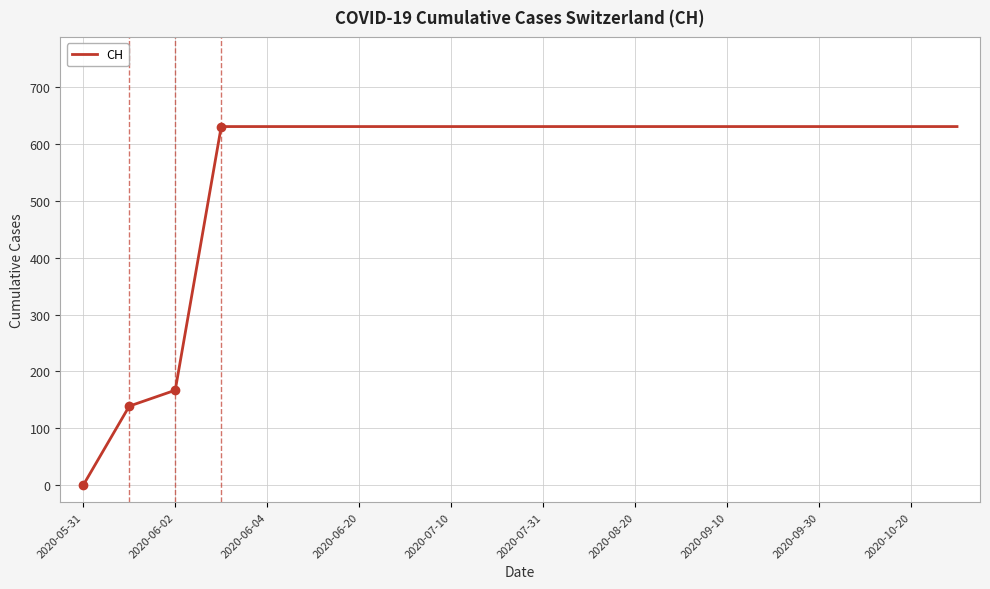

What is the greatest value displayed?

631